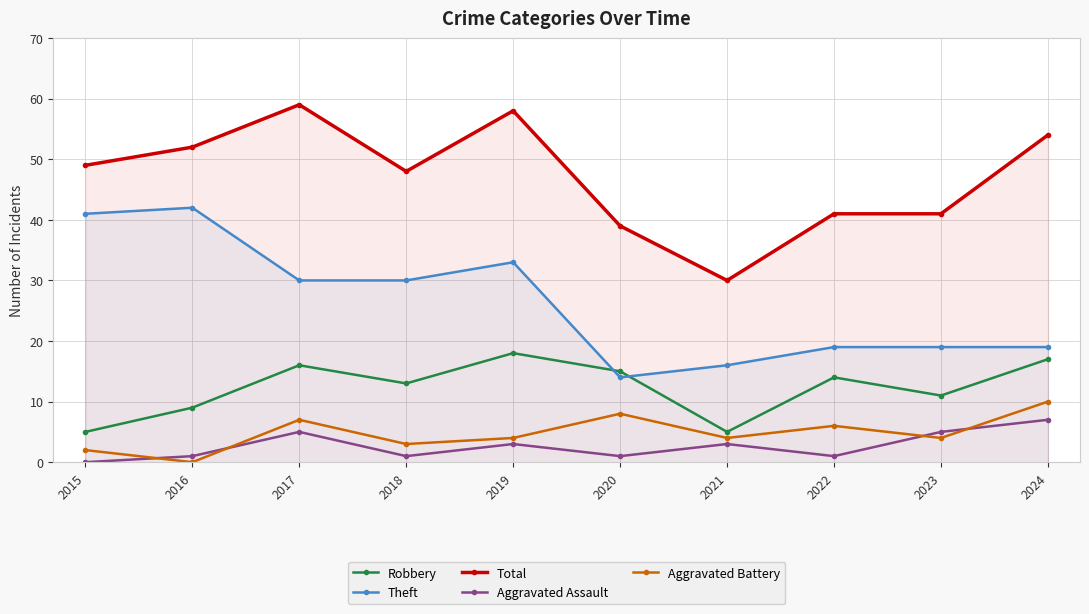

Which has a higher value, 2015 or 2019?

2019